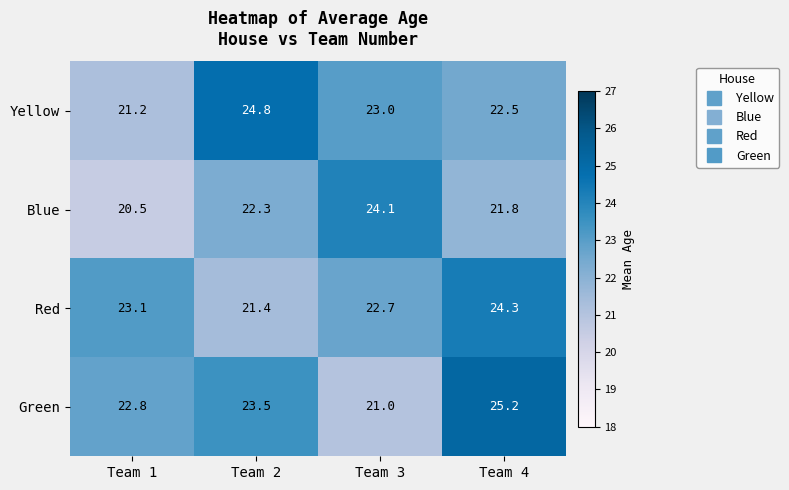

Which category has the highest value across all series?

Team 4